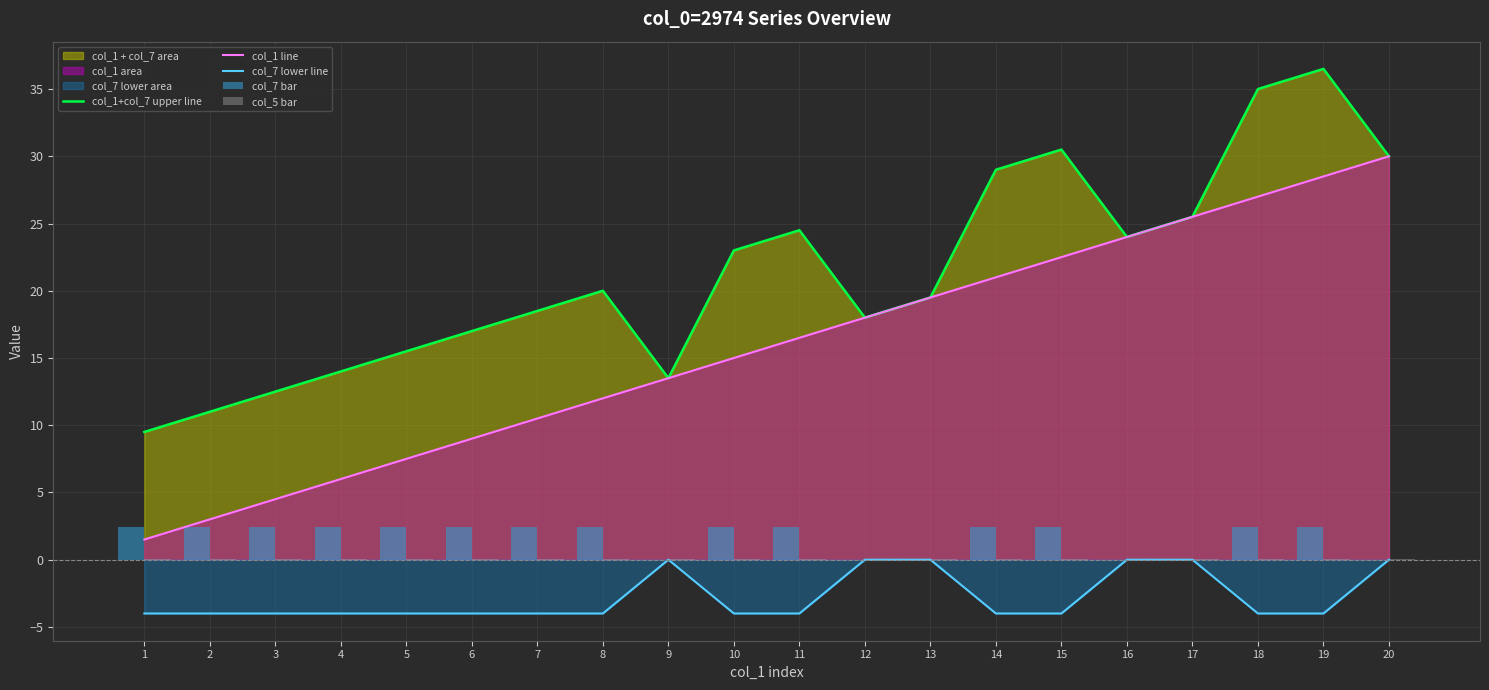

Is it true that col_1 line equals 12.0 at 8?

True